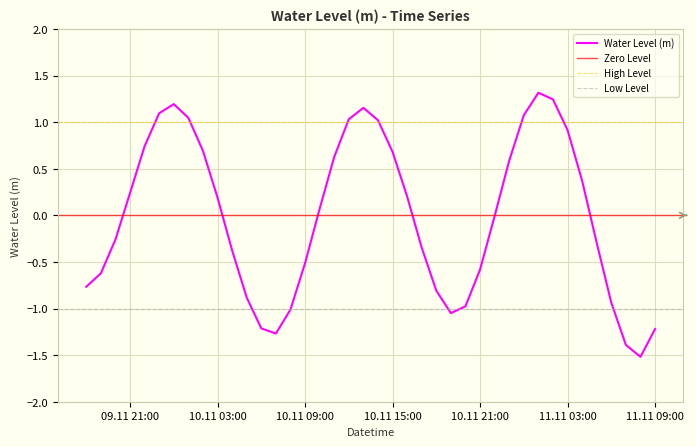

What is the maximum value for Water Level (m)?

1.3